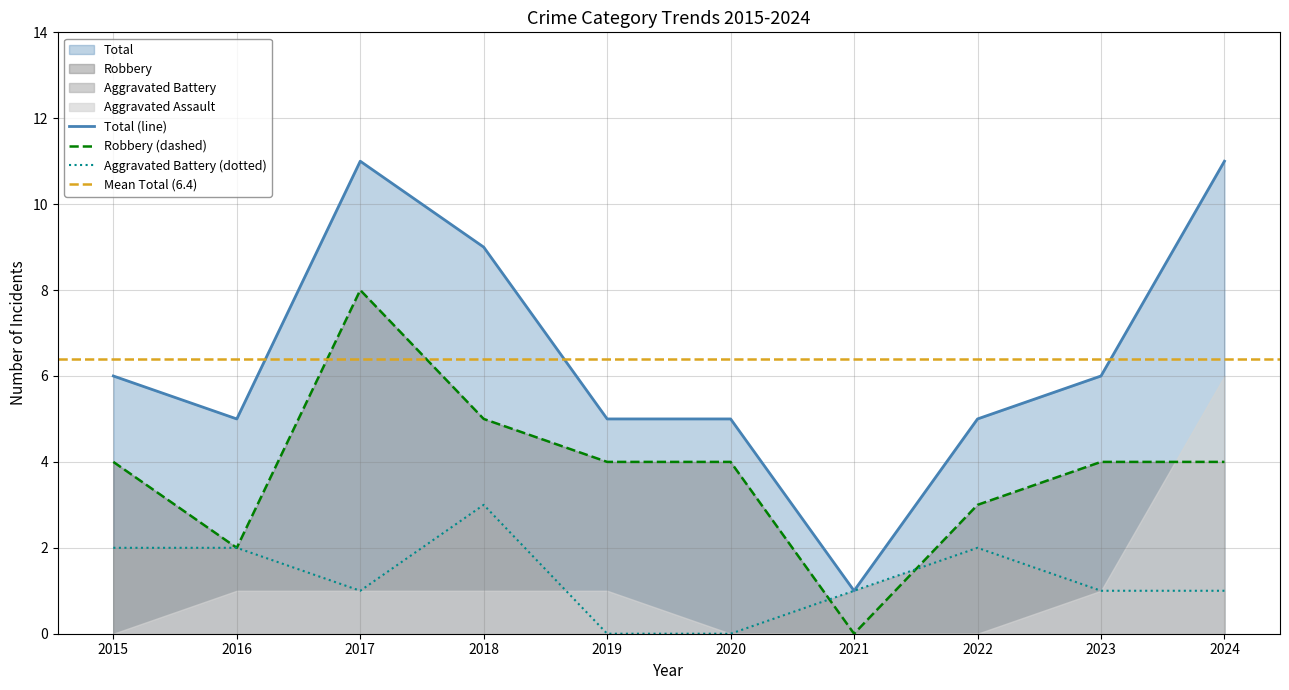

The Robbery series shows 3 at 2022. True or false?

True